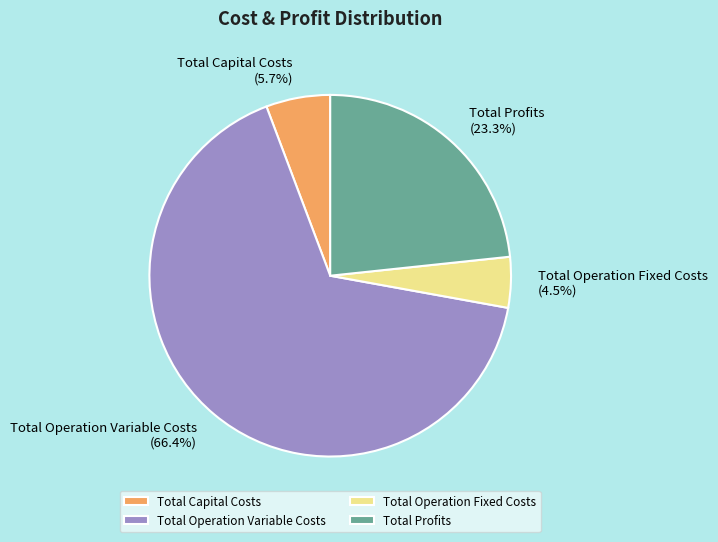

Count the number of slices in the pie.

4